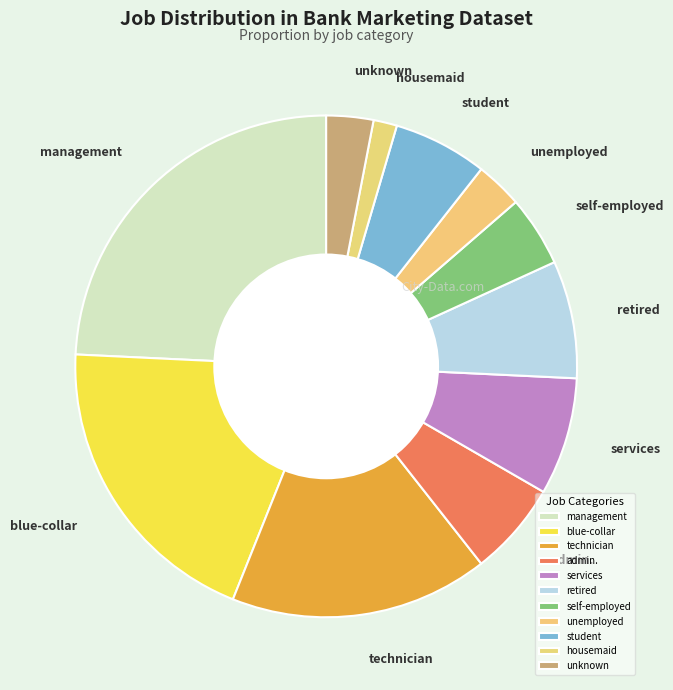

Combined, do unemployed and self-employed account for over 50%?

No